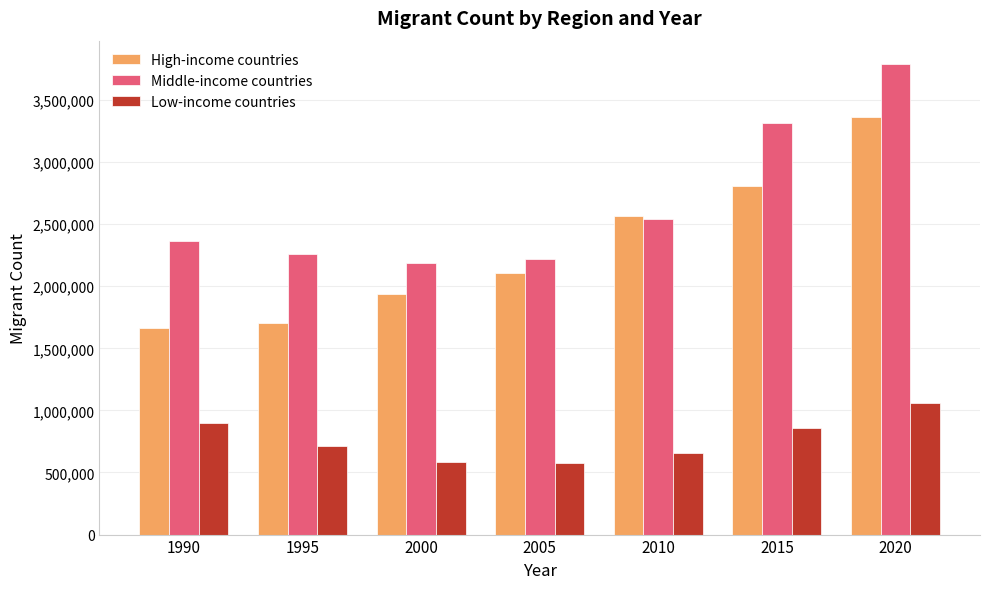

What is the spread (max minus min) of values at 2005?

1641469